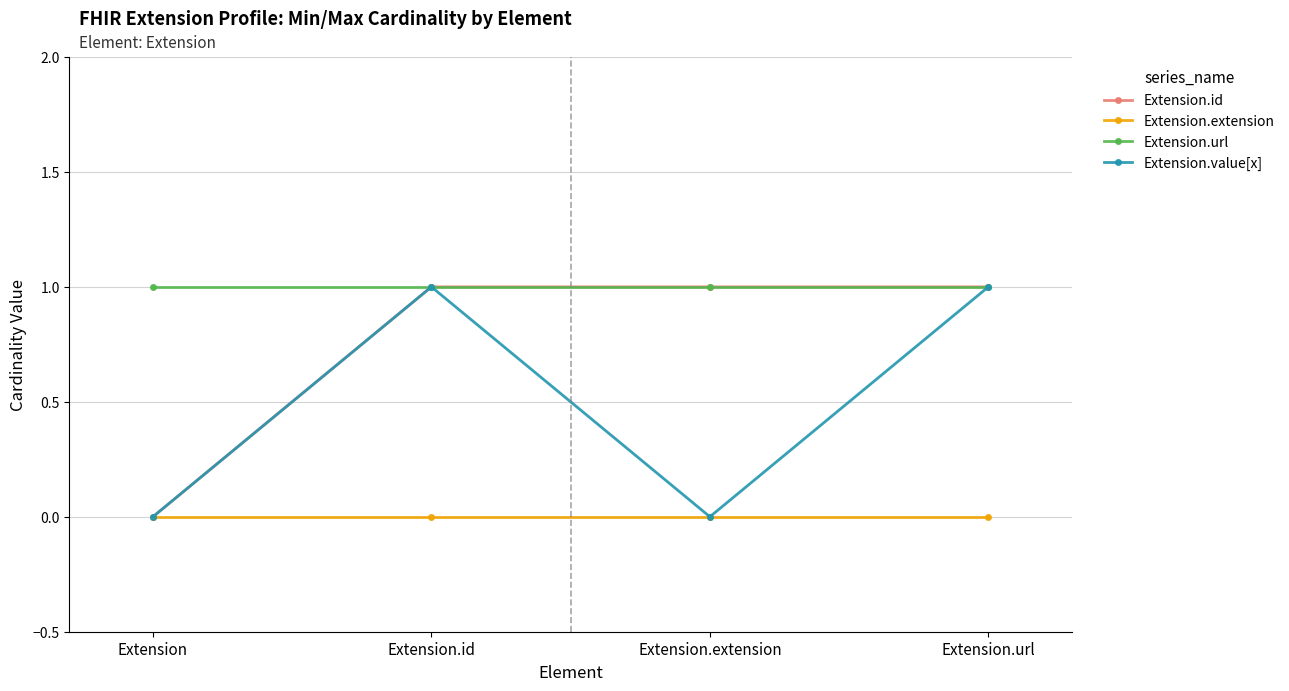

Reading right to left, transcribe all the data shown in this chart.

Extension.id: Extension.url=1	Extension.extension=1	Extension.id=1	Extension=0
Extension.extension: Extension.url=0	Extension.extension=0	Extension.id=0	Extension=0
Extension.url: Extension.url=1	Extension.extension=1	Extension.id=1	Extension=1
Extension.value[x]: Extension.url=1	Extension.extension=0	Extension.id=1	Extension=0